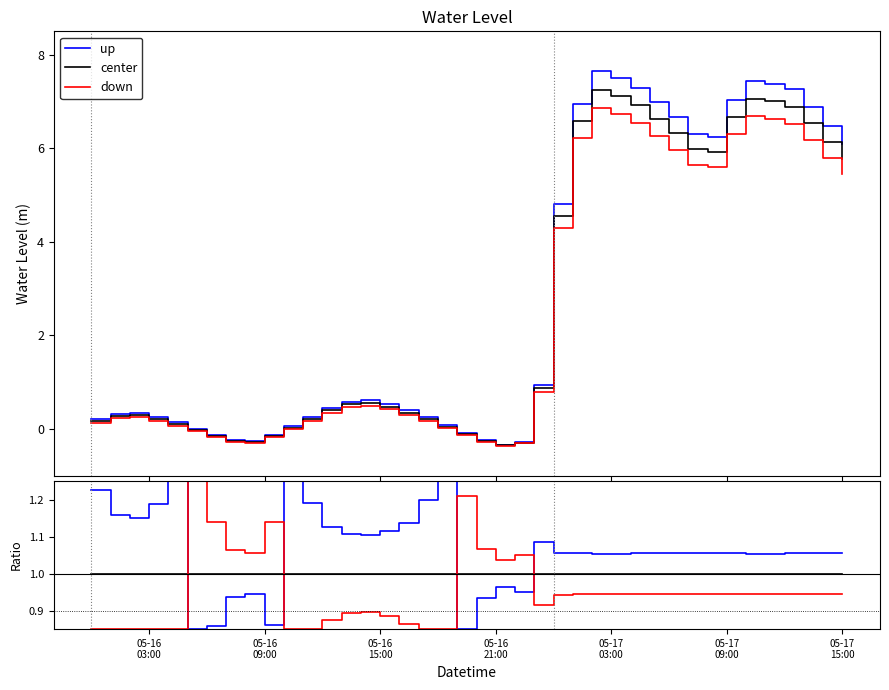

Does the chart have visible grid lines?

No